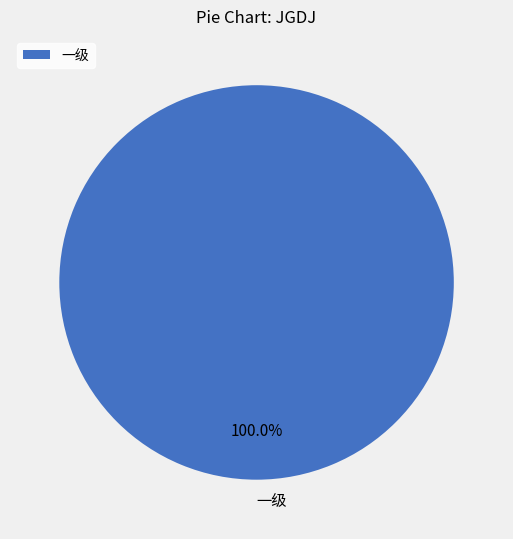

What is the majority slice?

一级